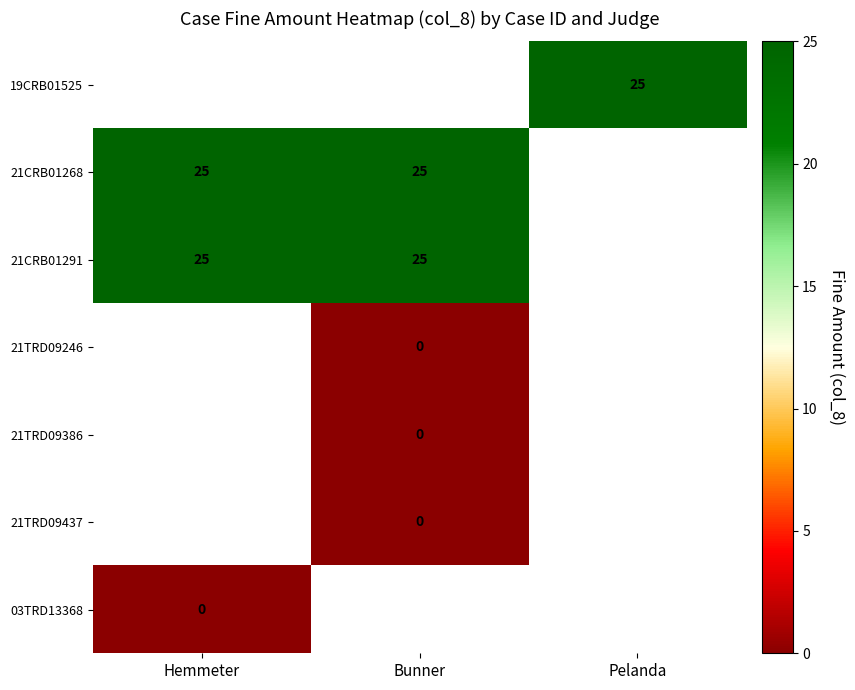

Is it true that 21CRB01268 equals 25 at Bunner?

True